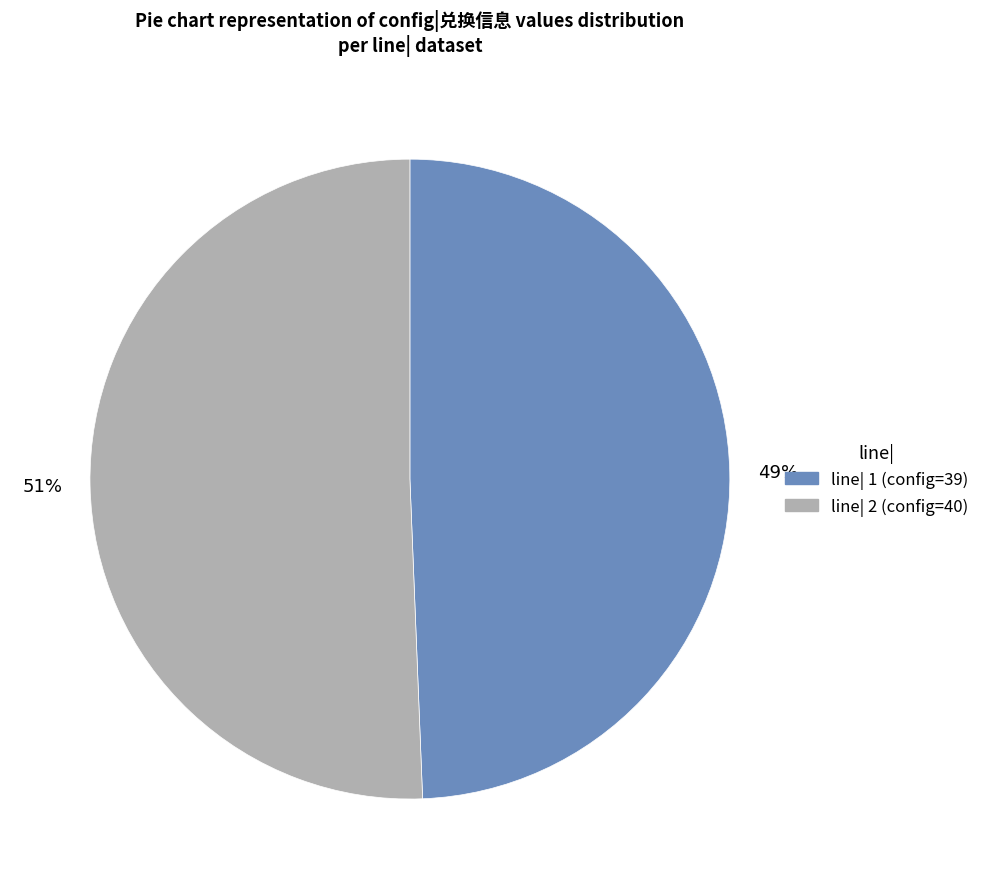

To the nearest percent, what is the average slice percentage?

50%